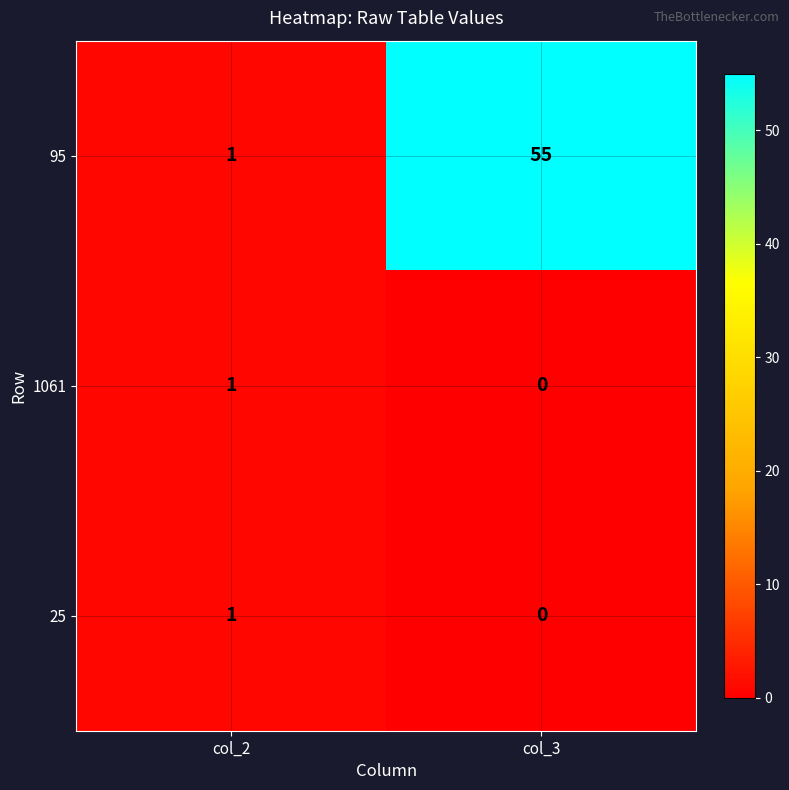

What is the sum of the 95 values at col_3 and col_2?

56